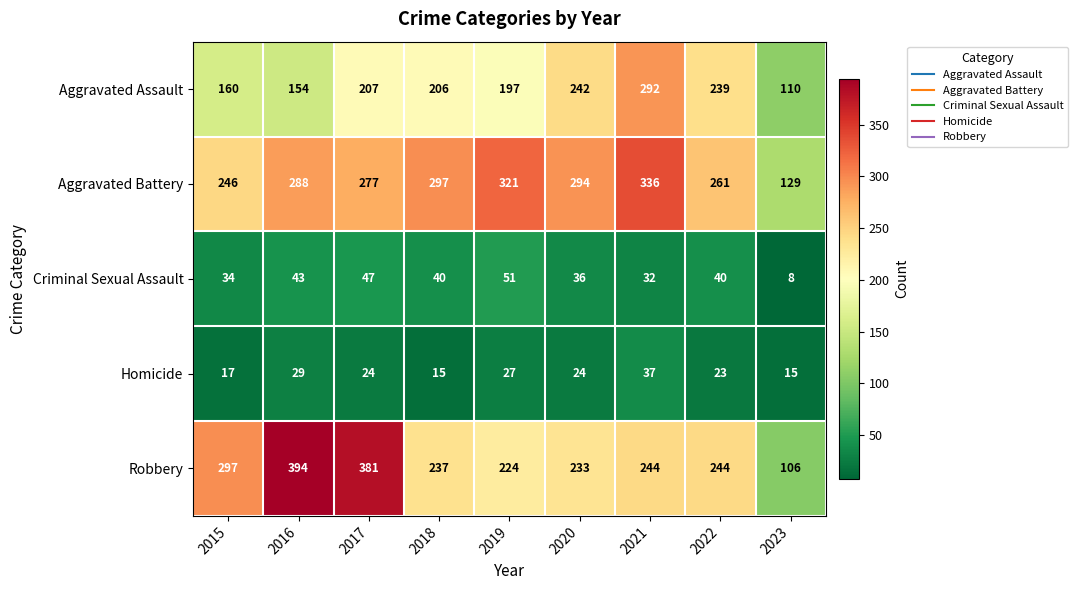

Rank the series at 2016 from highest to lowest value.

Robbery, Aggravated Battery, Aggravated Assault, Criminal Sexual Assault, Homicide